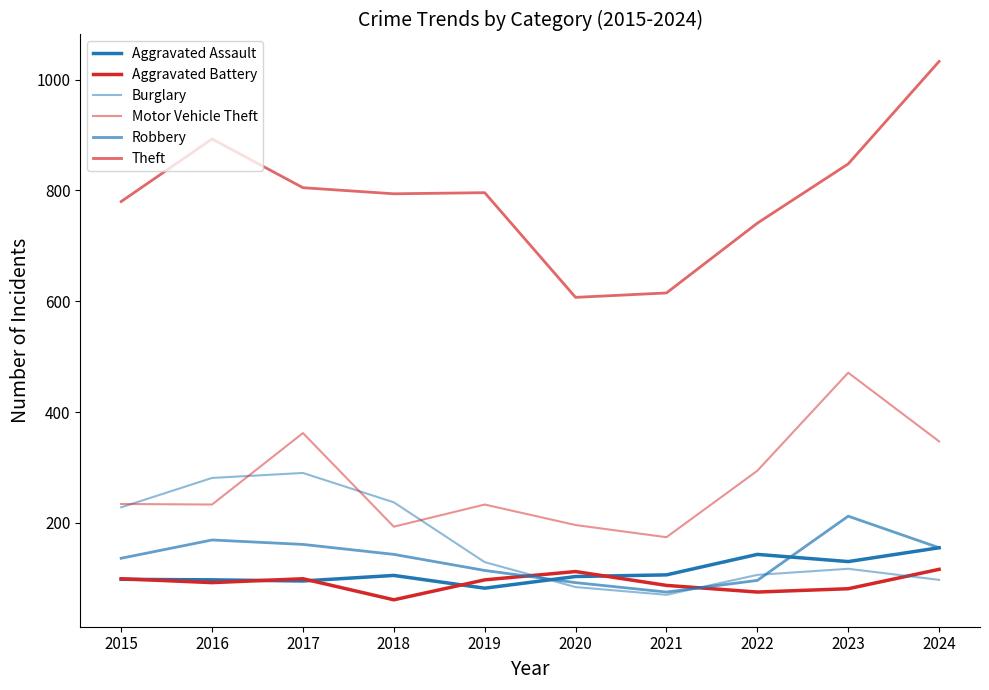

At 2023, list the series in order from largest to smallest.

Theft, Motor Vehicle Theft, Robbery, Aggravated Assault, Burglary, Aggravated Battery